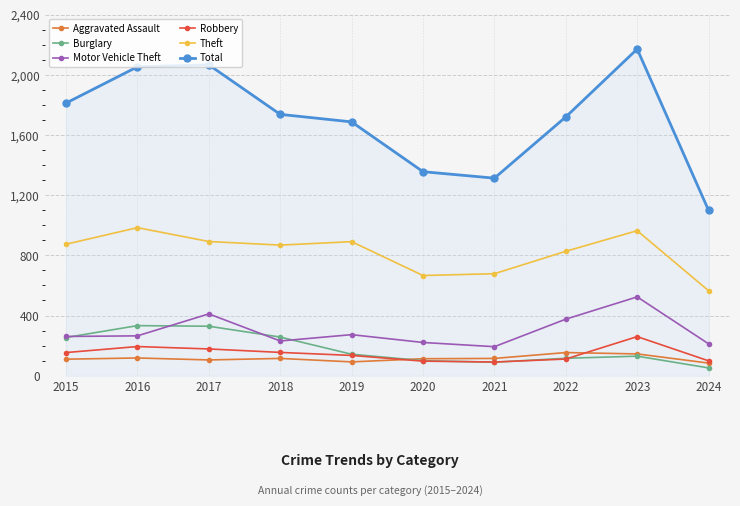

The value of Burglary at 2016 is 333. True or false?

True